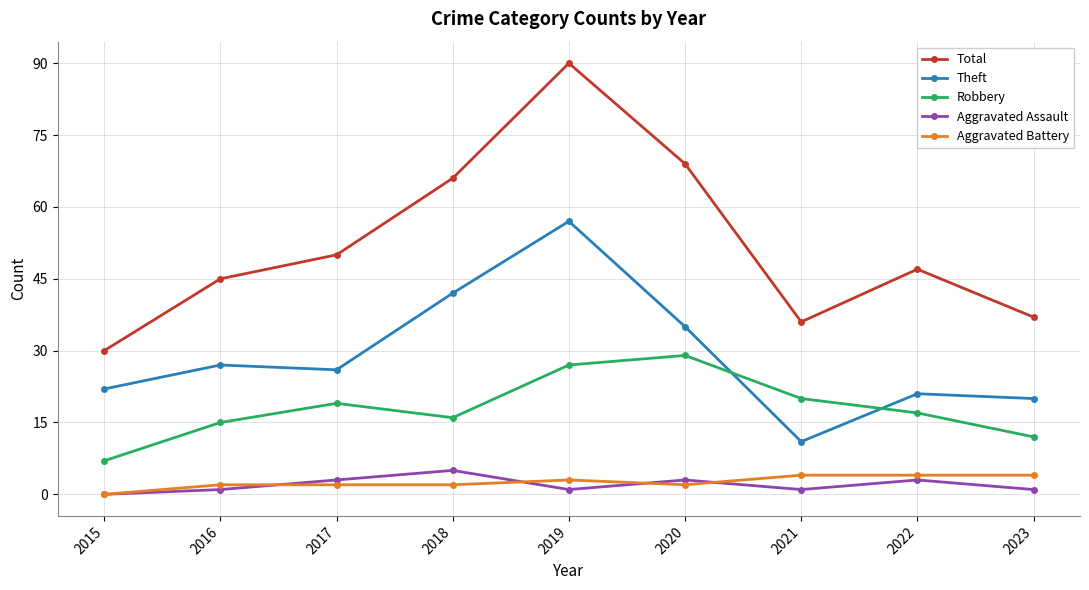

What is the difference between the maximum and minimum values in the Theft series?

46